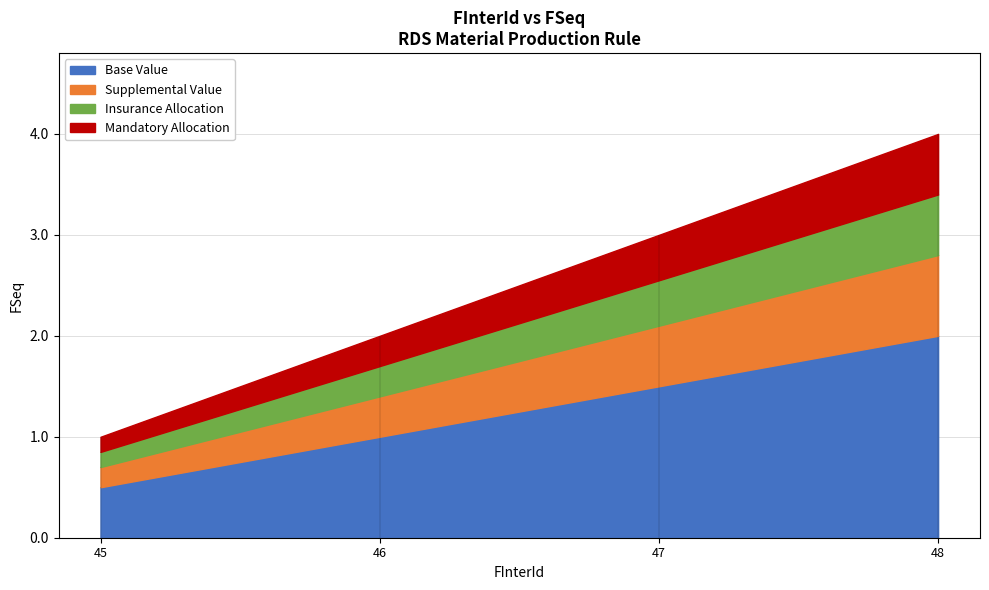

True or false: the data has more than 2 interior local peaks.

False